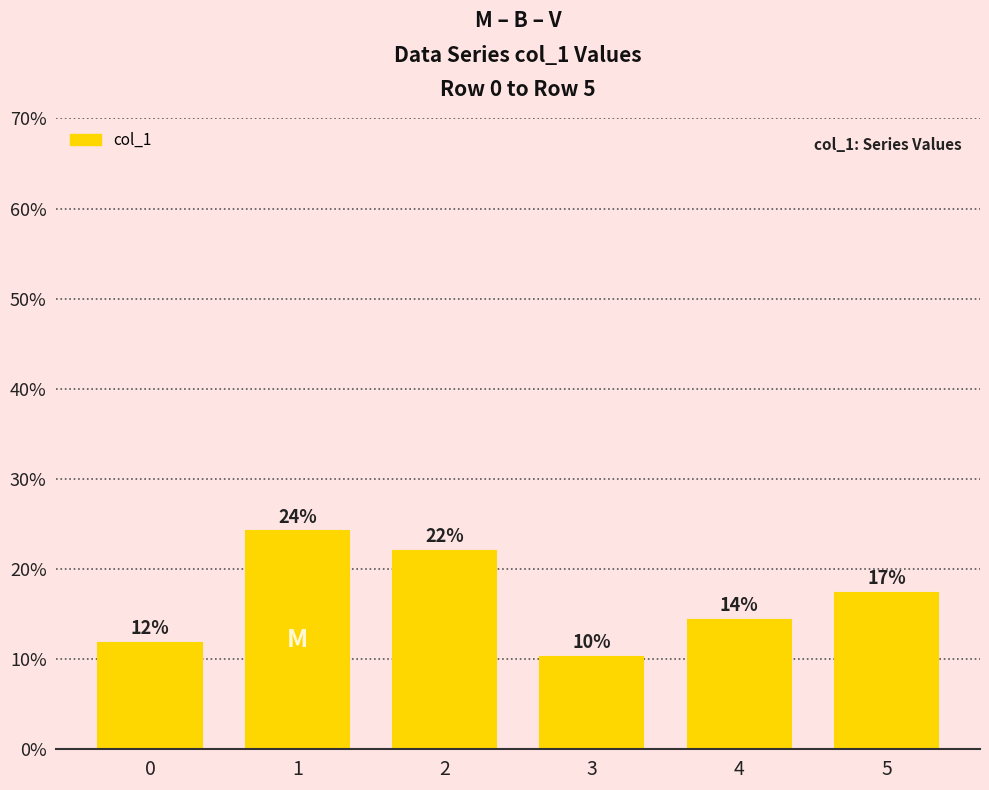

Count the number of data series in this chart.

1